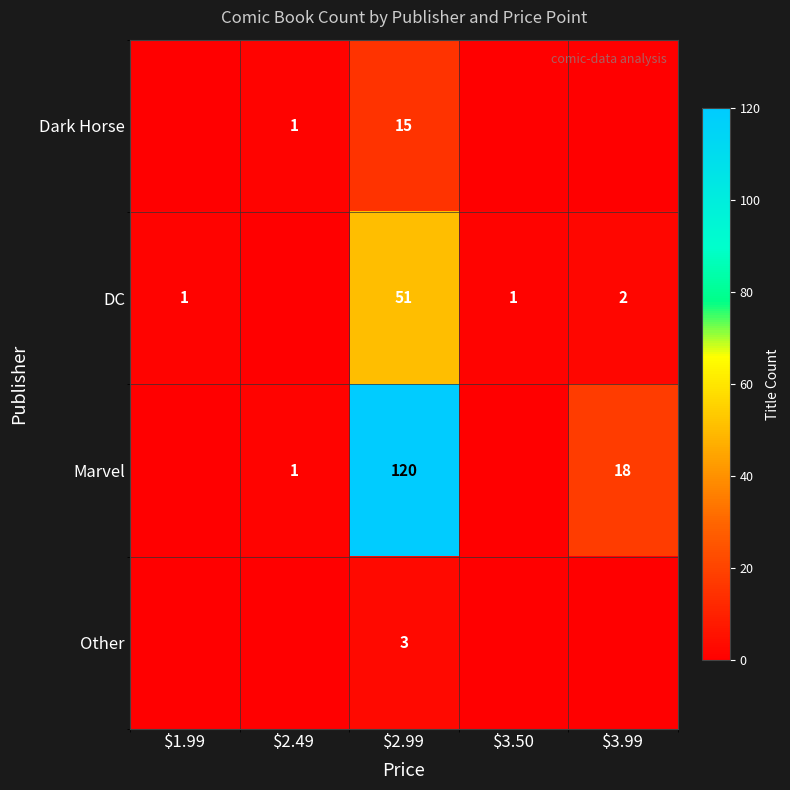

What is the spread (max minus min) of values at $2.99?

117